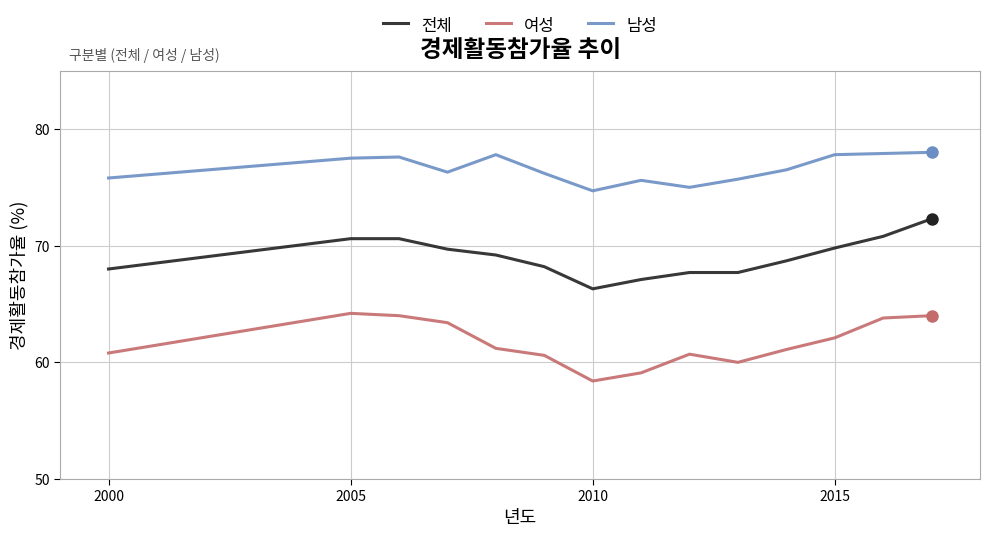

What is the value of the 여성 point at the 2nd from the left?

64.2